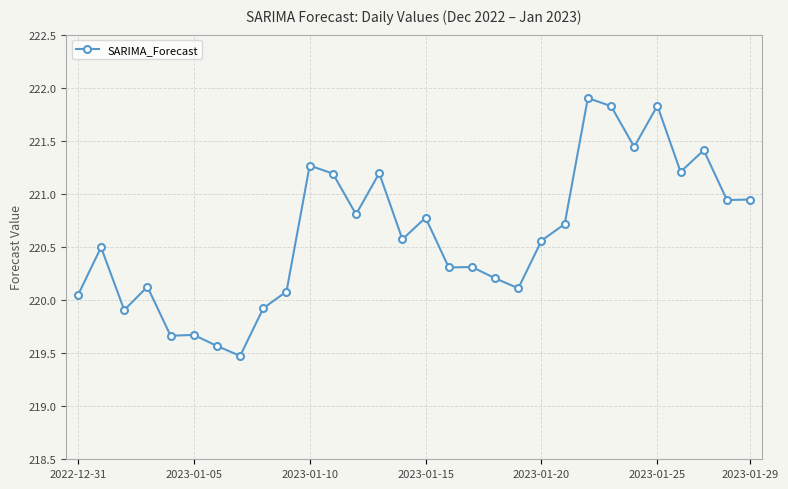

What is the value of the 5th point from the left?

219.7